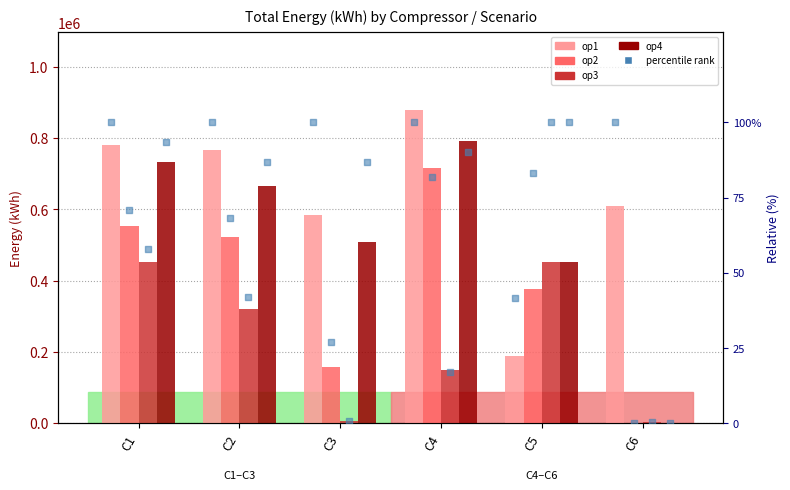

What is the total value across all series at C4?

2535259.5